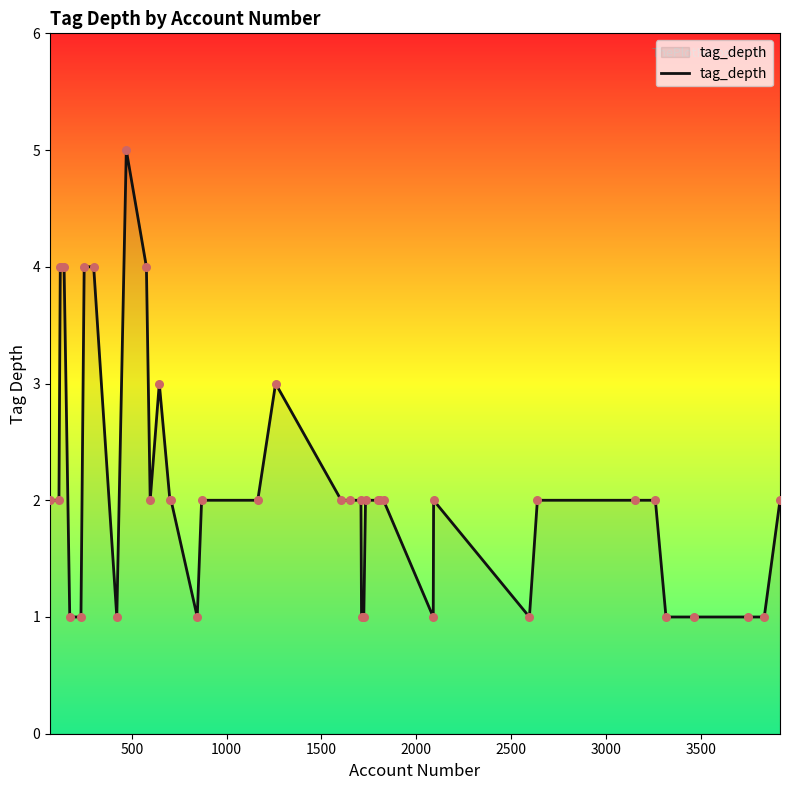

What is the difference between the maximum and minimum values?

4